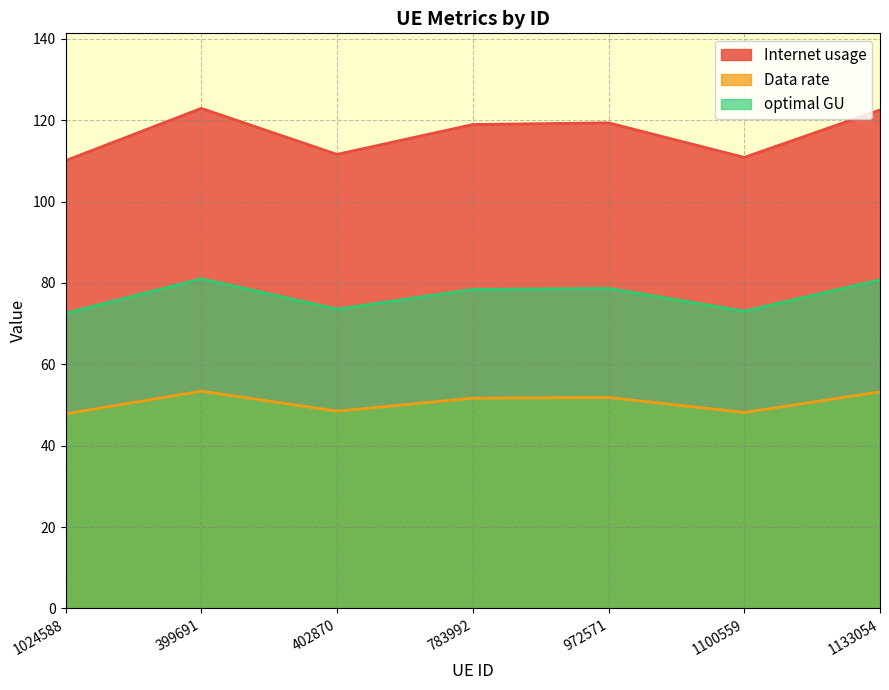

List the labels in order of optimal GU value, largest first.

399691, 1133054, 972571, 783992, 402870, 1100559, 1024588